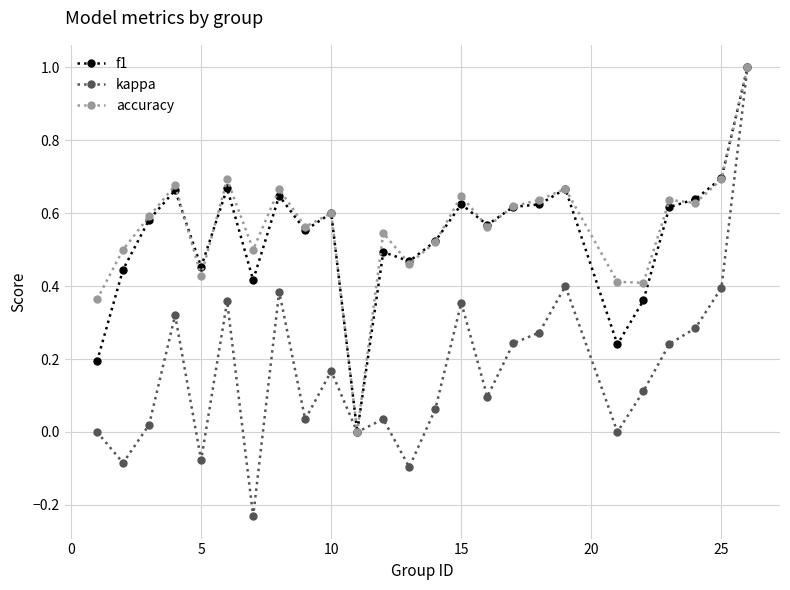

Which series has the widest spread of values?

kappa